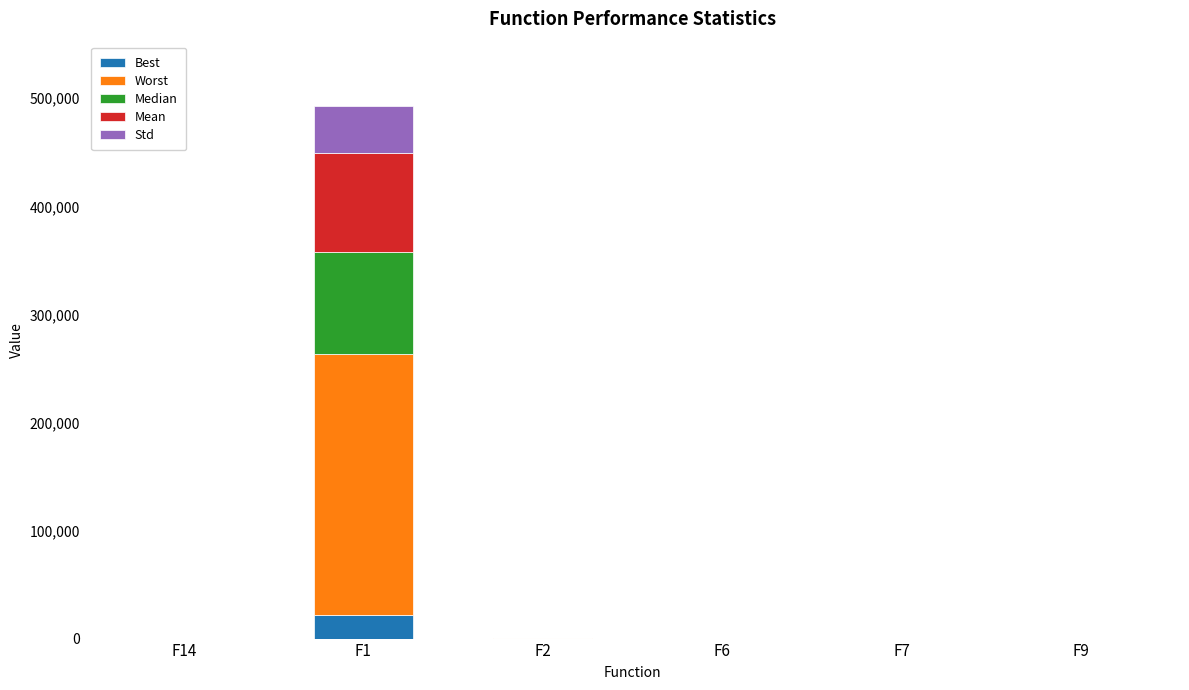

At which category is the sum across all series the highest?

F1